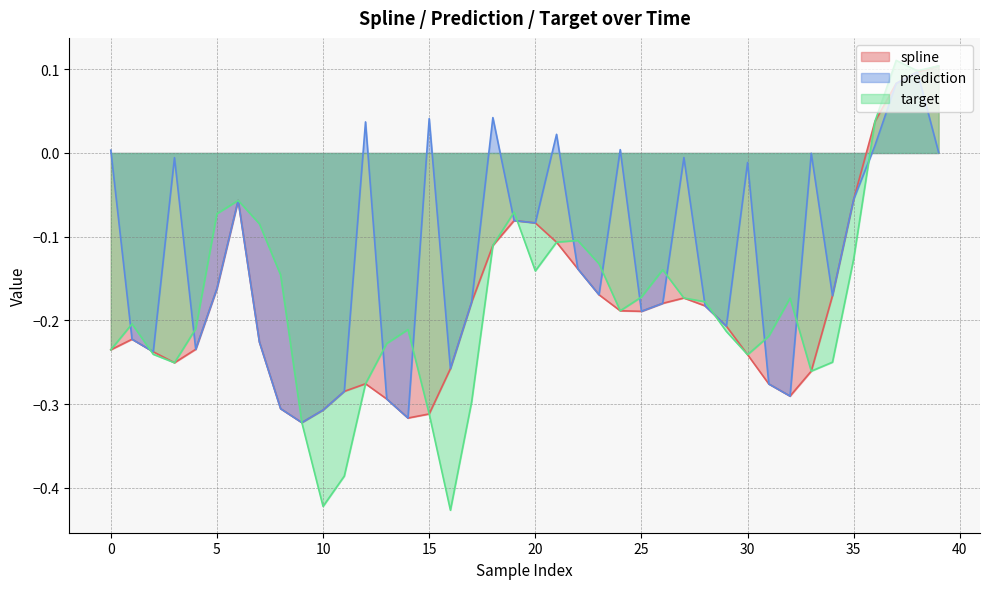

What is the sum of all target values?

-7.0